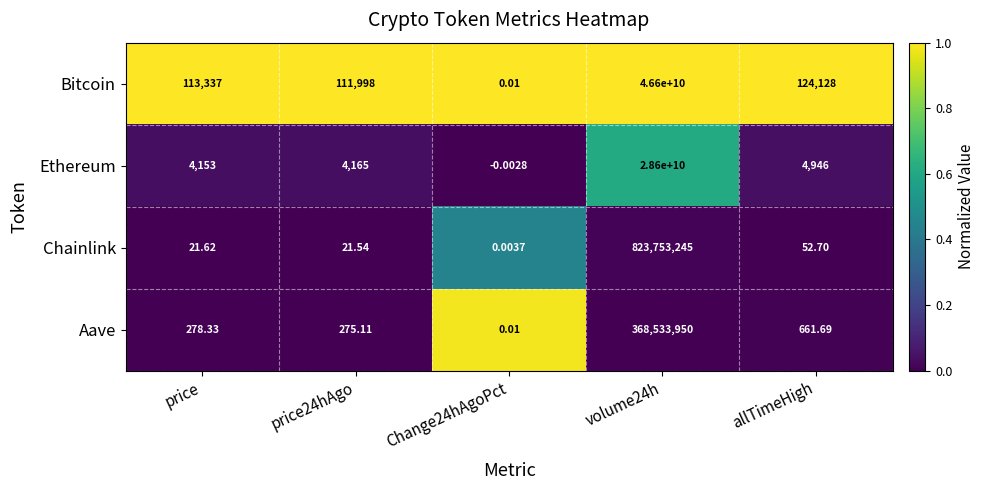

What is the greatest value displayed?

46600000000.0